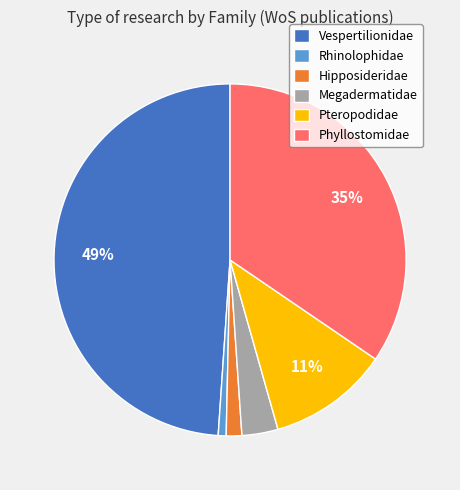

Combined, do Megadermatidae and Phyllostomidae account for over 50%?

No